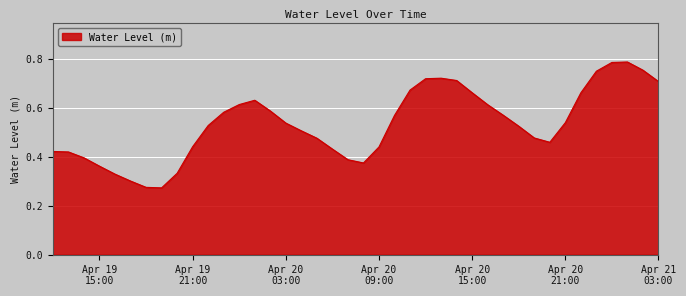

Rank the categories by value from lowest to highest.

2024-04-19 19:00:00, 2024-04-19 18:00:00, 2024-04-19 17:00:00, 2024-04-19 16:00:00, 2024-04-19 20:00:00, 2024-04-19 15:00:00, 2024-04-20 08:00:00, 2024-04-20 07:00:00, 2024-04-19 14:00:00, 2024-04-19 13:00:00, 2024-04-19 12:00:00, 2024-04-20 06:00:00, 2024-04-20 09:00:00, 2024-04-19 21:00:00, 2024-04-20 20:00:00, 2024-04-20 05:00:00, 2024-04-20 19:00:00, 2024-04-20 04:00:00, 2024-04-20 18:00:00, 2024-04-19 22:00:00, 2024-04-20 03:00:00, 2024-04-20 21:00:00, 2024-04-20 10:00:00, 2024-04-20 17:00:00, 2024-04-19 23:00:00, 2024-04-20 02:00:00, 2024-04-20 16:00:00, 2024-04-20 00:00:00, 2024-04-20 01:00:00, 2024-04-20 22:00:00, 2024-04-20 15:00:00, 2024-04-20 11:00:00, 2024-04-21 03:00:00, 2024-04-20 14:00:00, 2024-04-20 12:00:00, 2024-04-20 13:00:00, 2024-04-20 23:00:00, 2024-04-21 02:00:00, 2024-04-21 00:00:00, 2024-04-21 01:00:00